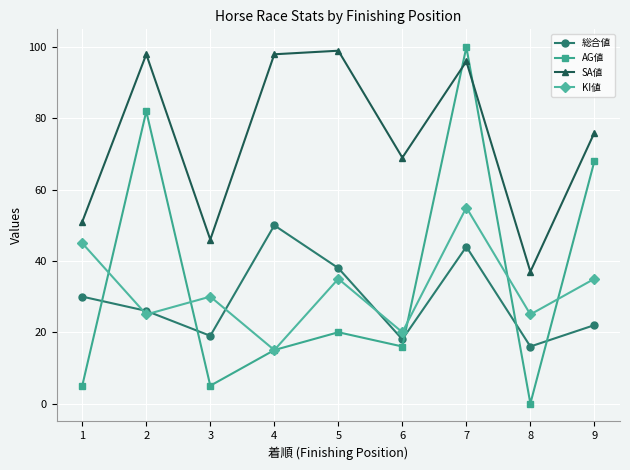

What is the total value across all series at 2?

231